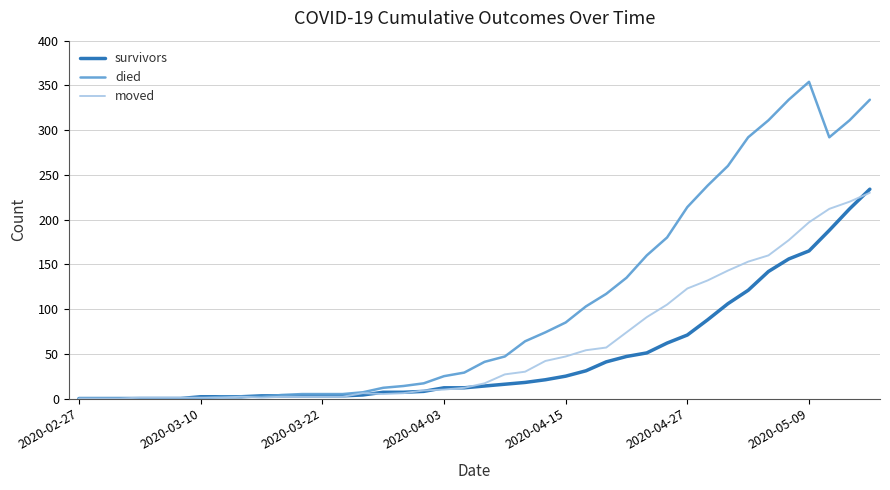

What is the sum of all moved values?

2355